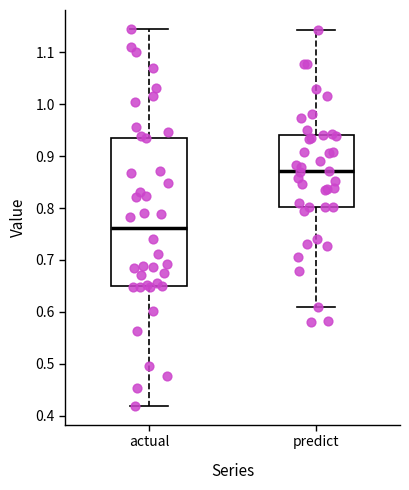

Where does the upper whisker of the box for predict end on the y-axis? The values are not printed on the chart, so give them approximately, as read against the axis.

1.14